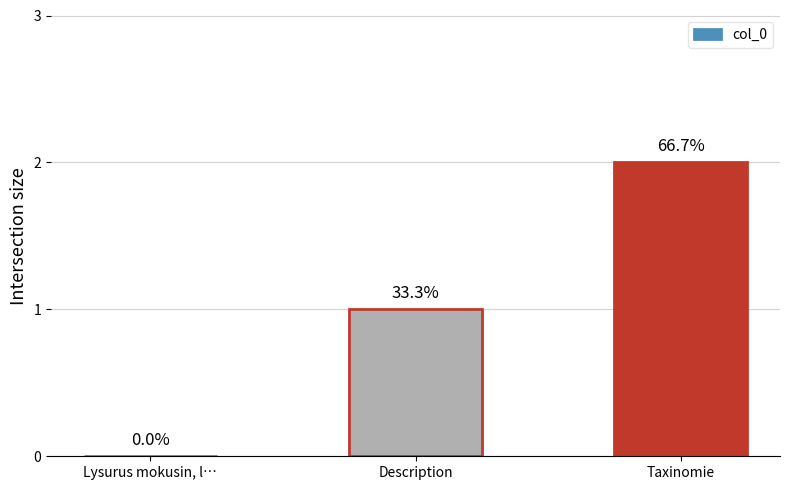

Between Taxinomie and Lysurus mokusin, l…, which is larger?

Taxinomie